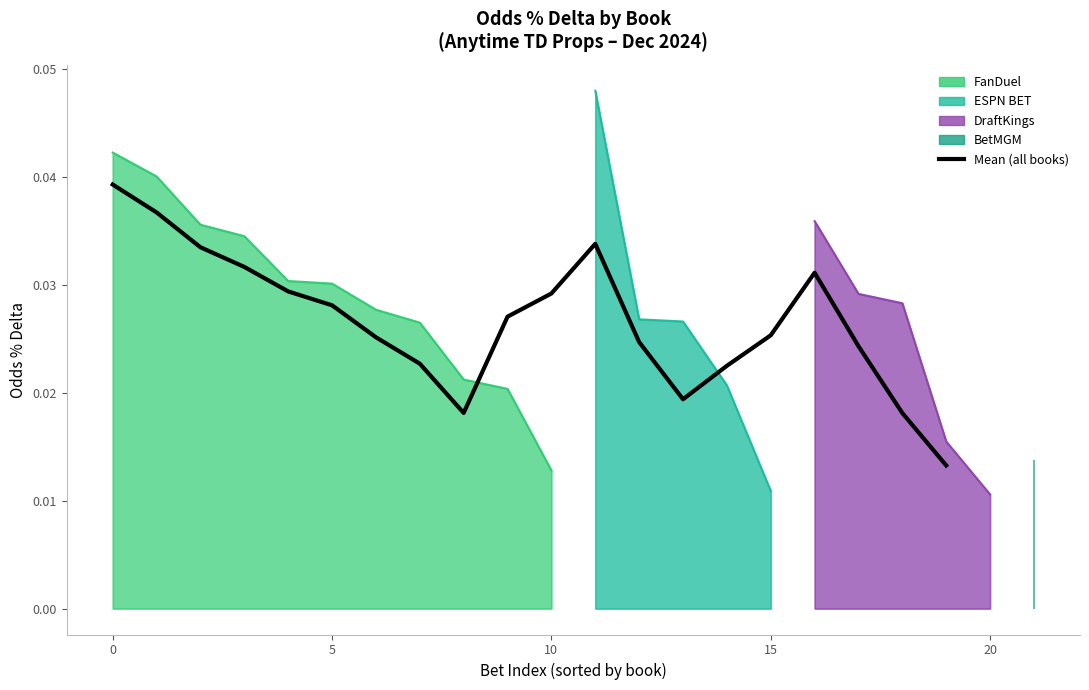

The chart shows a value of 0.0 at 9. True or false?

True